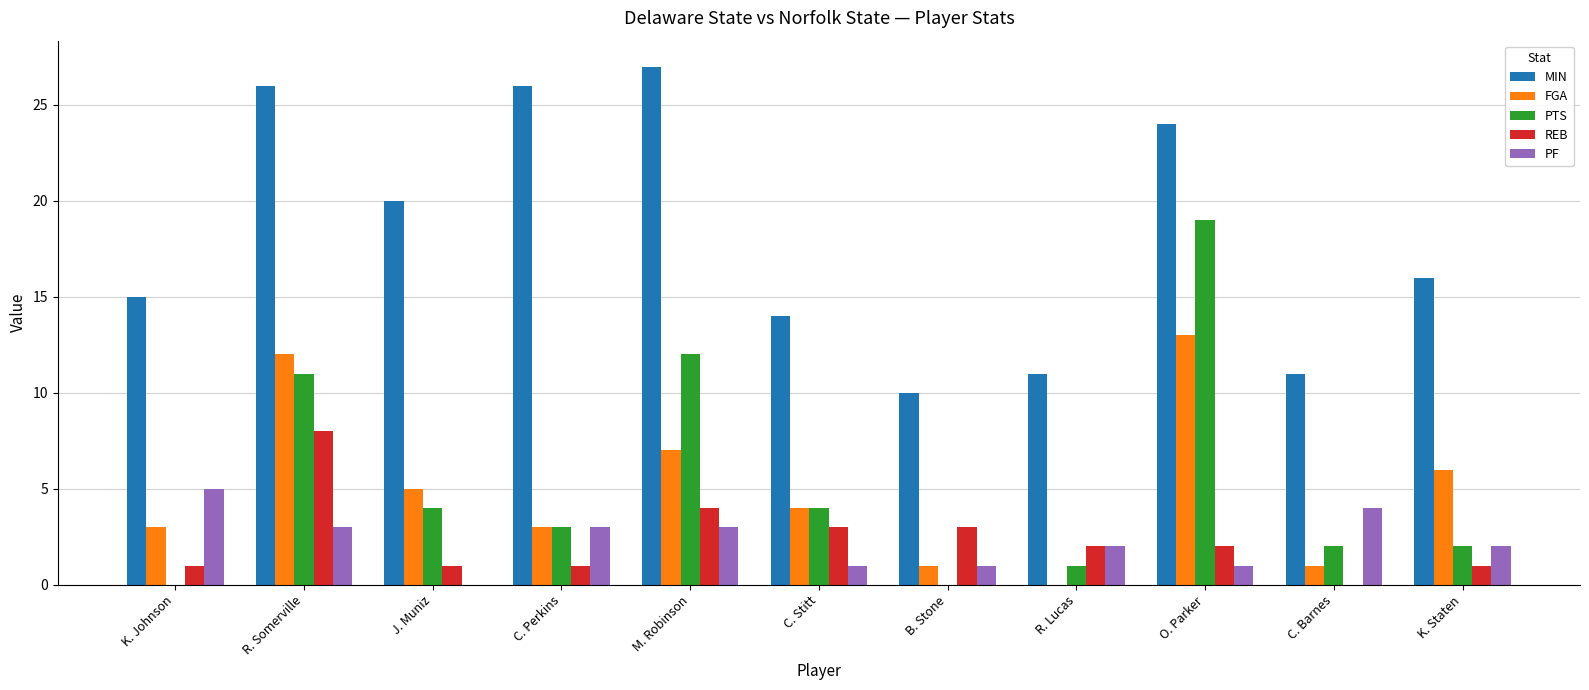

Which series has the widest spread of values?

PTS